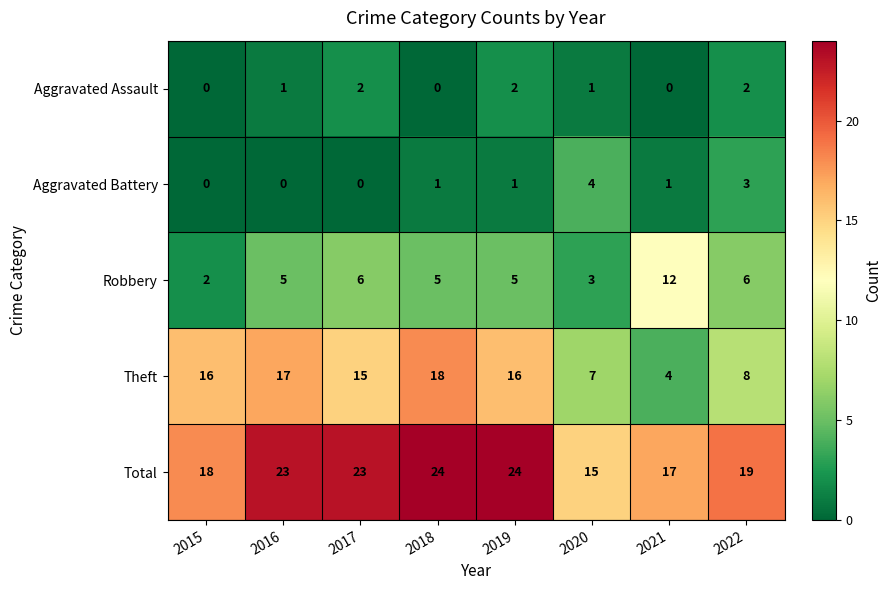

At 2022, list the series in order from smallest to largest.

Aggravated Assault, Aggravated Battery, Robbery, Theft, Total